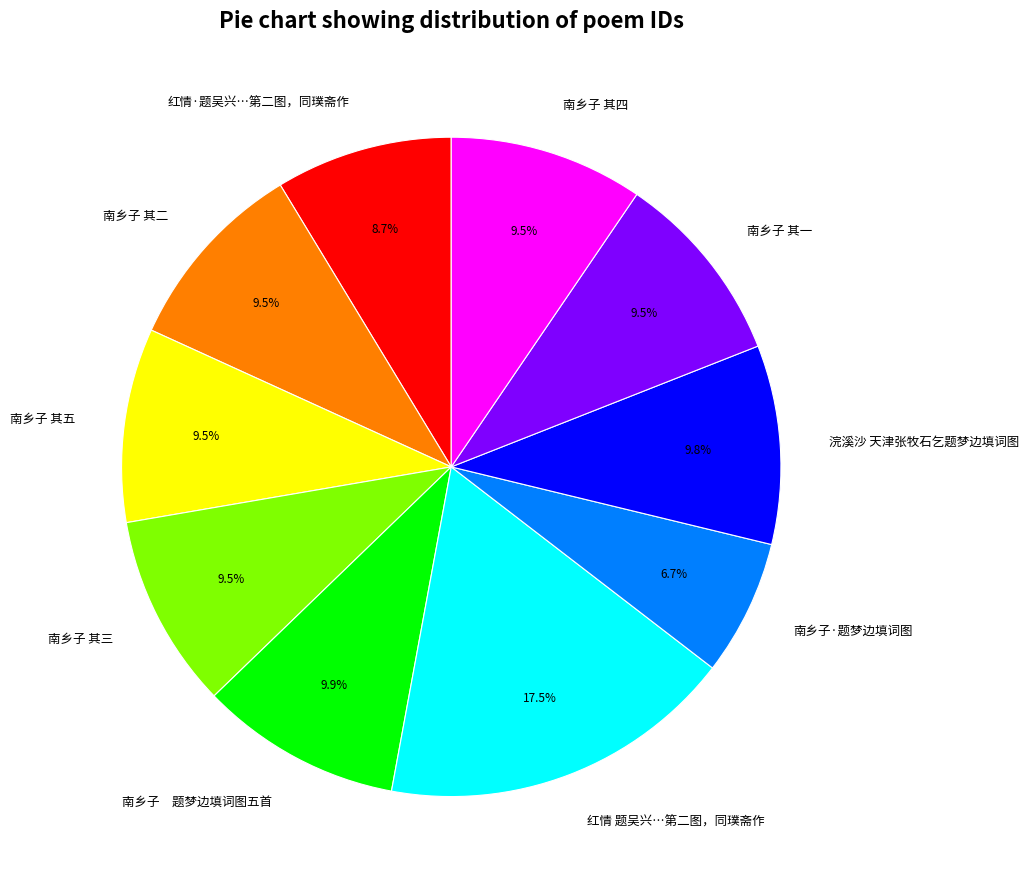

Between 红情·题吴兴…第二图，同璞斋作 and 南乡子 其二, which is larger?

南乡子 其二